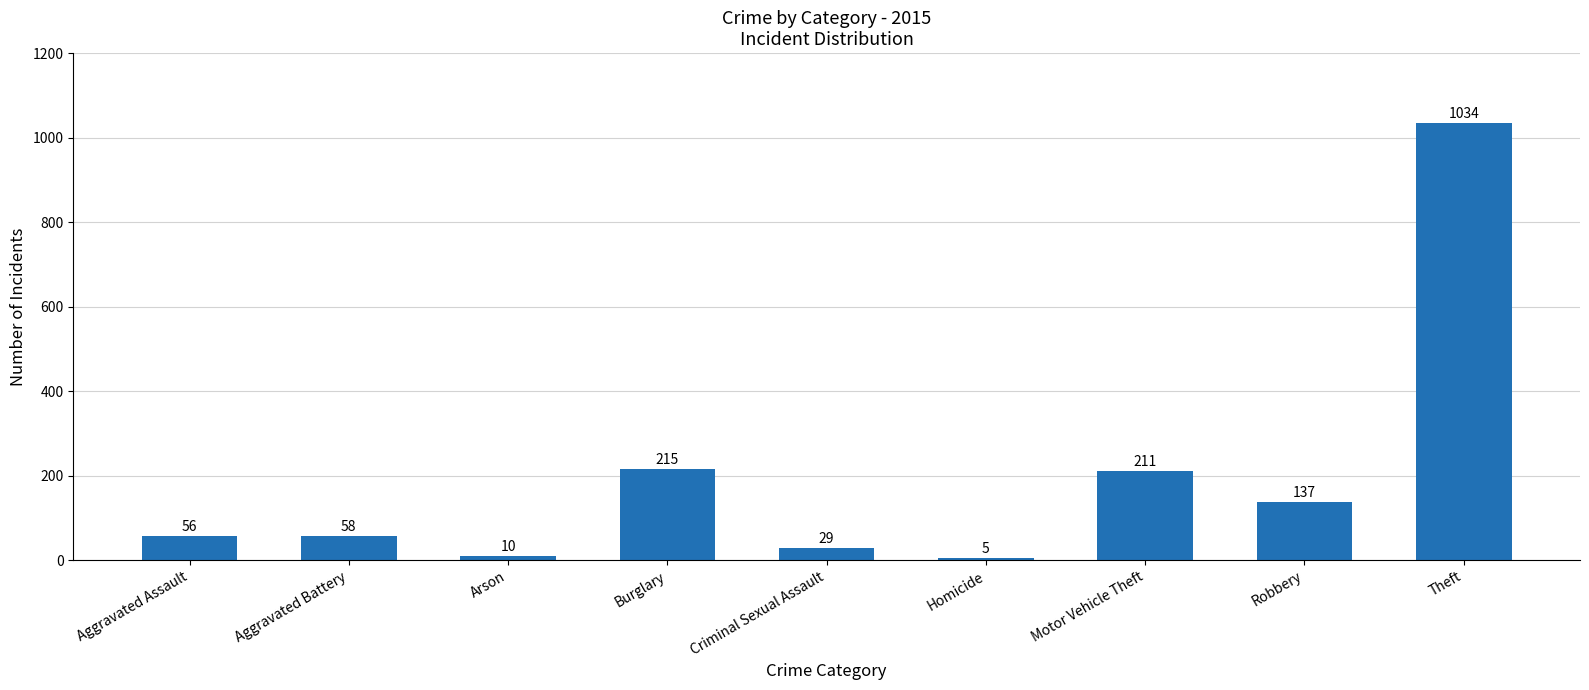

True or false: the data shows 56 at Aggravated Assault.

True